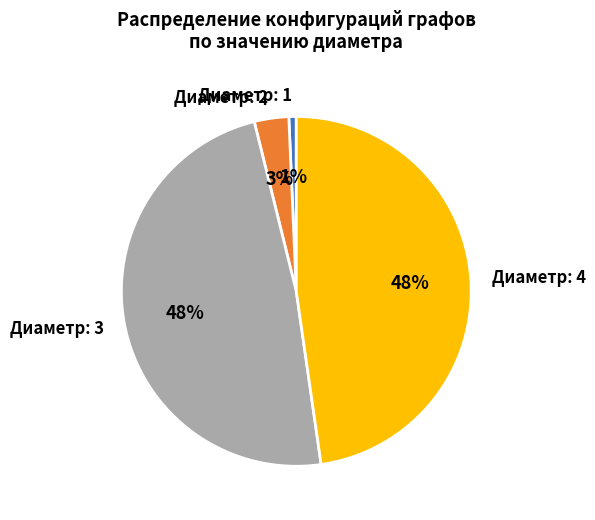

Combined, do Диаметр: 2 and Диаметр: 3 account for over 50%?

Yes